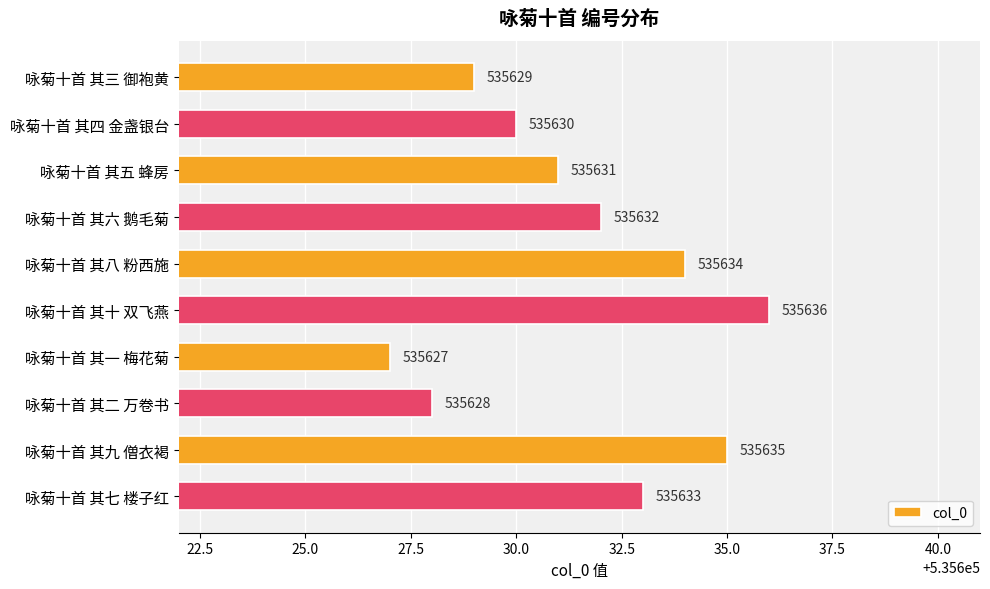

The chart shows a value of 234259 at 咏菊十首 其四 金盏银台. True or false?

False